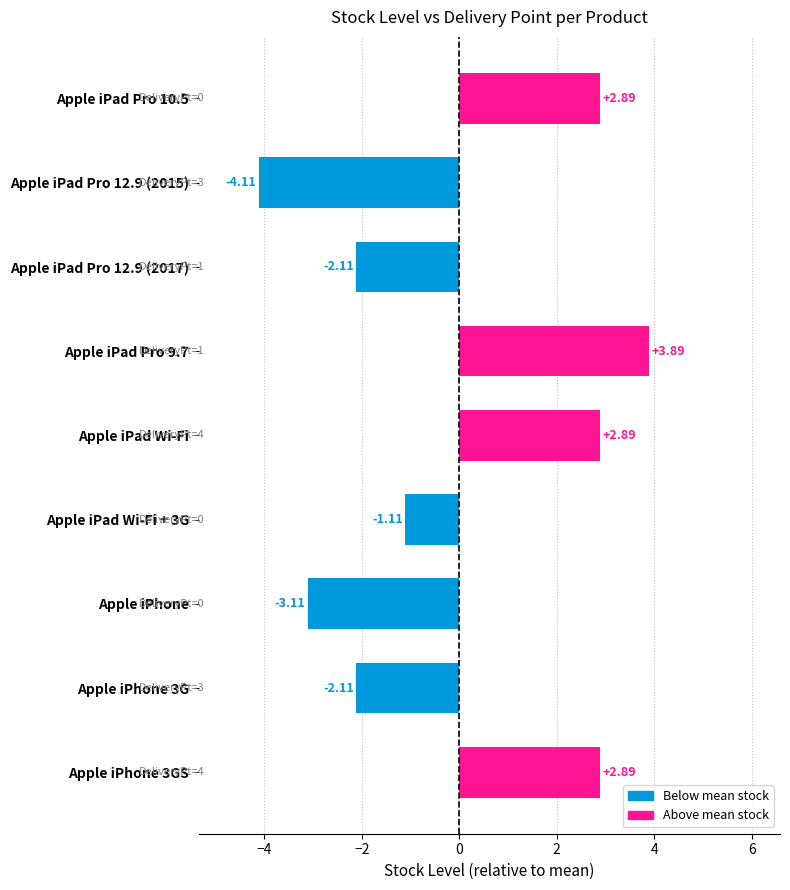

Which has a higher value, Apple iPhone or Apple iPad Pro 9.7?

Apple iPad Pro 9.7